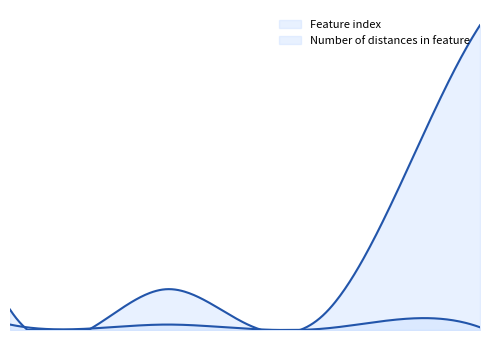

Which series has the largest total across all categories?

Feature index